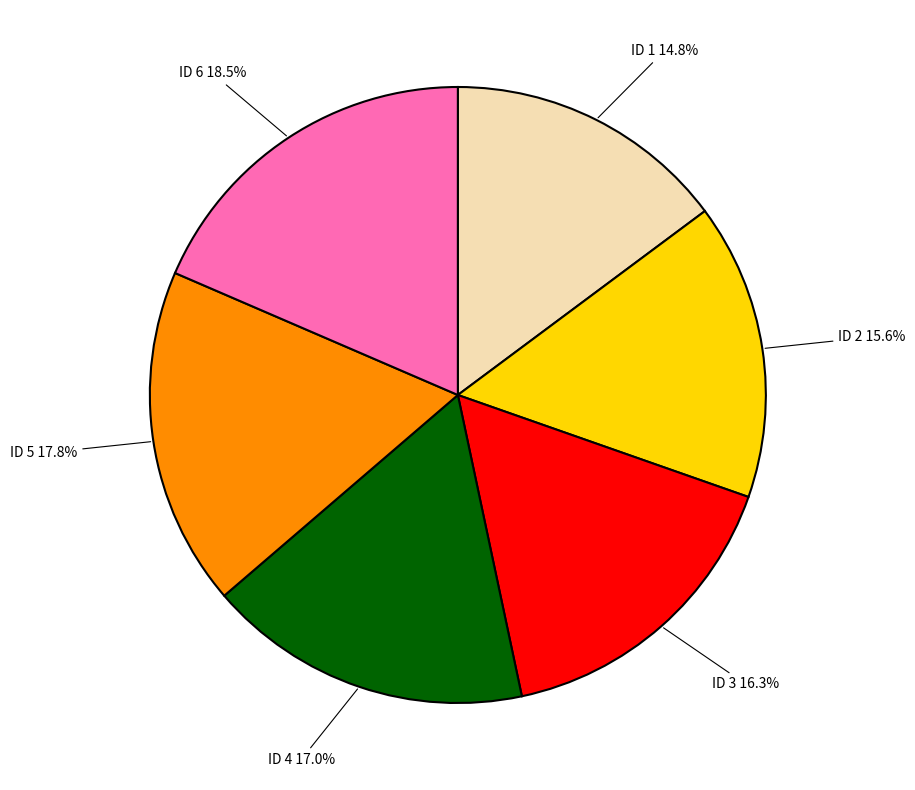

Does any single category account for the majority?

No